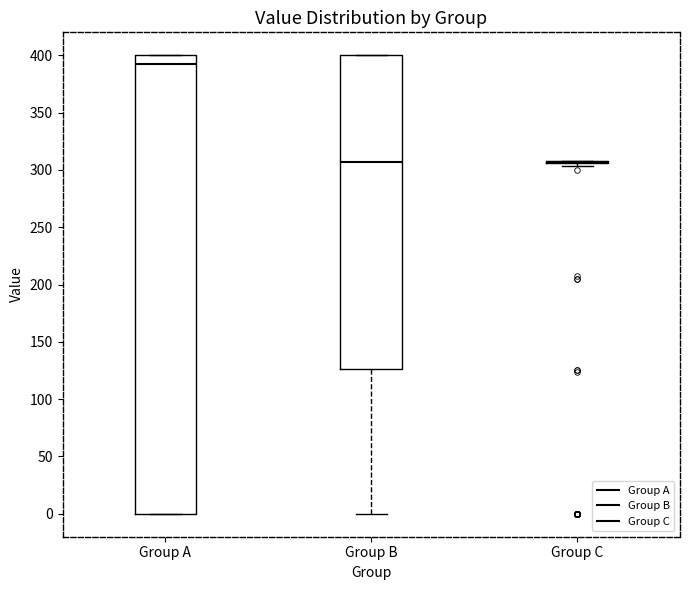

Reading left to right, read every box against the y-axis: the position of its median line, the range the box covers, and the ends of its whiskers. The values are not printed on the chart, so give them approximately, as read against the axis.

Group A: median 390, box 0 to 400, whiskers 0 to 400
Group B: median 305, box 125 to 400, whiskers 0 to 400
Group C: box collapsed to a line at 305, whiskers 305 to 310